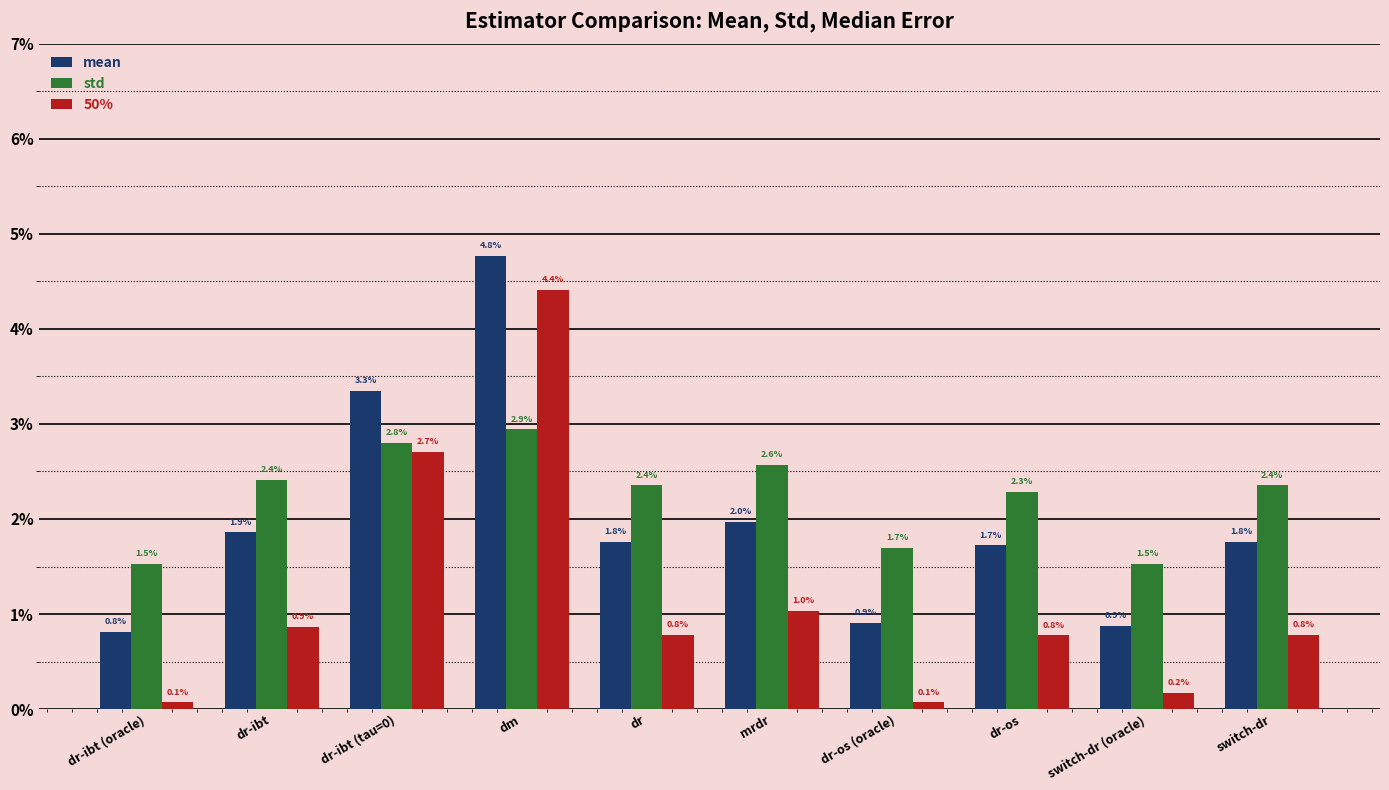

What are all the series names shown in the legend?

mean, std, 50%